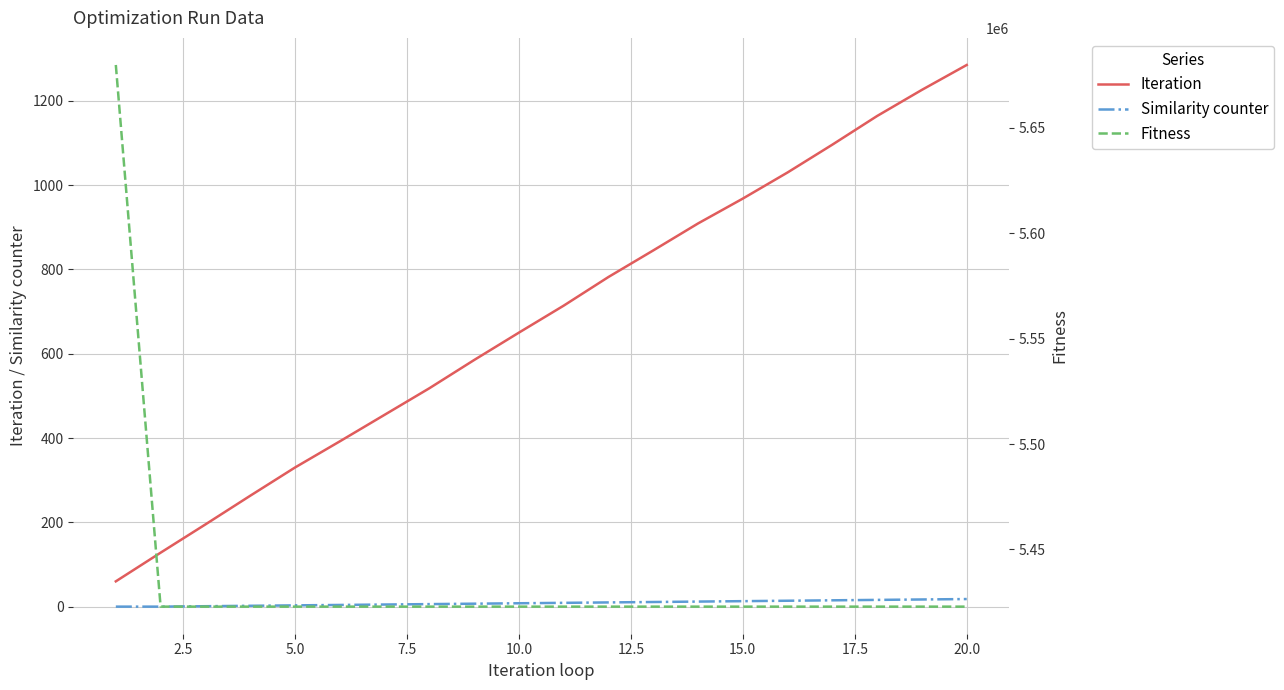

What is the maximum value for Iteration?

1285